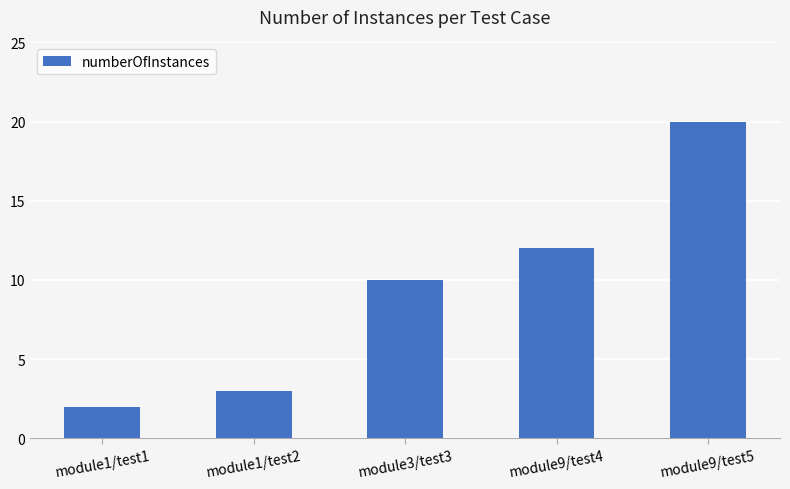

List the labels in order of value, smallest first.

module1/test1, module1/test2, module3/test3, module9/test4, module9/test5